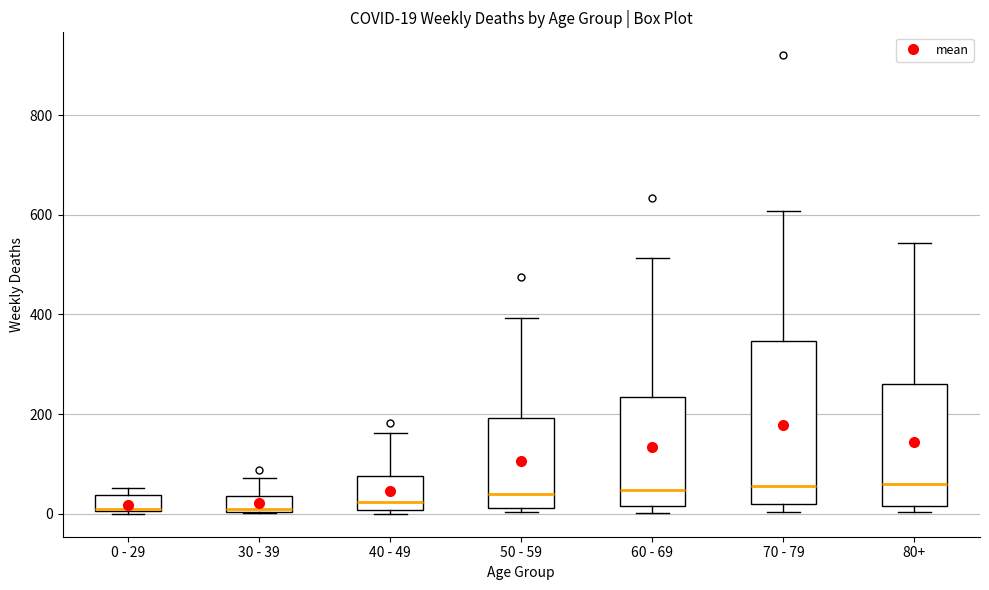

Which box is the tallest, from its lower edge to its upper edge?

70 - 79